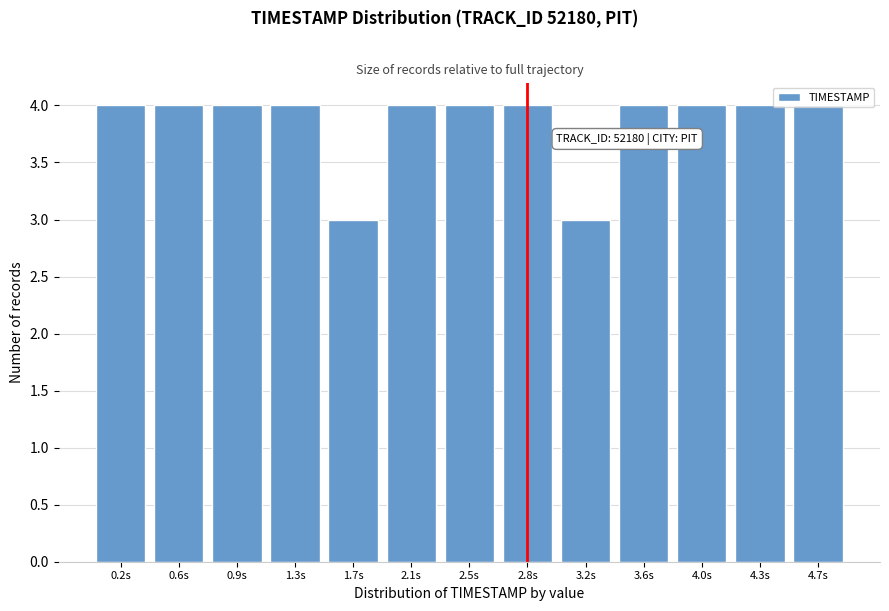

The chart shows a value of 4 at 2.5s. True or false?

True